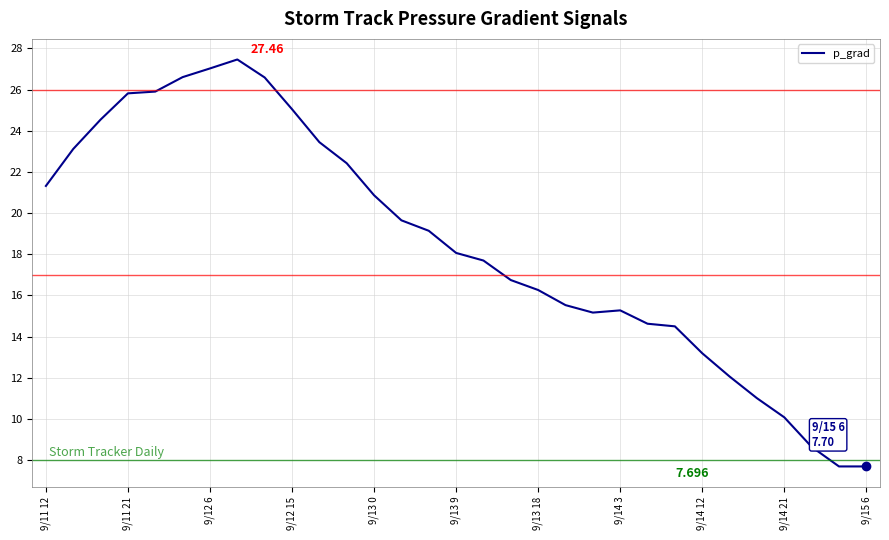

Does the chart display data point markers on the line(s)?

No